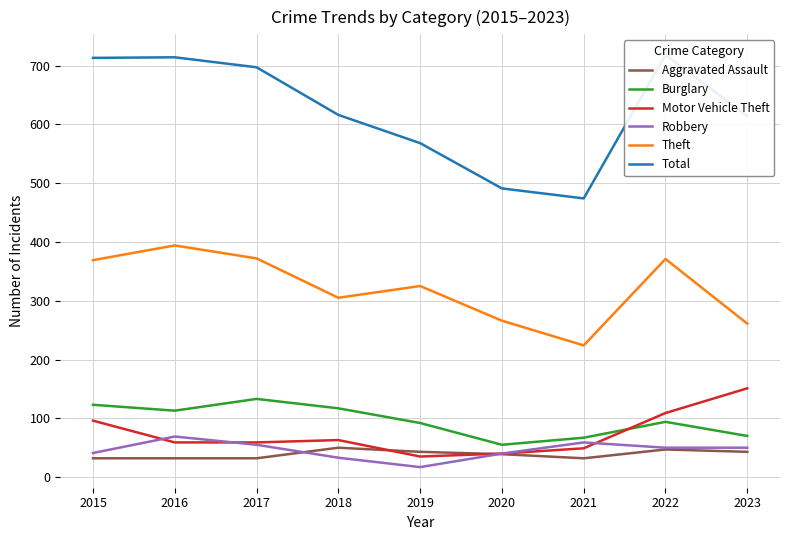

In Motor Vehicle Theft, how many points are lower than both neighbors (excluding endpoints)?

1